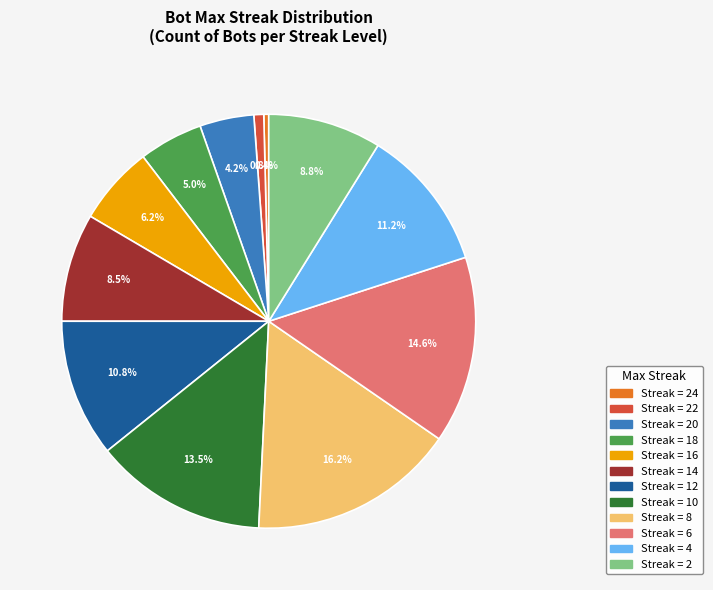

Is there any slice that represents more than half of the pie?

No